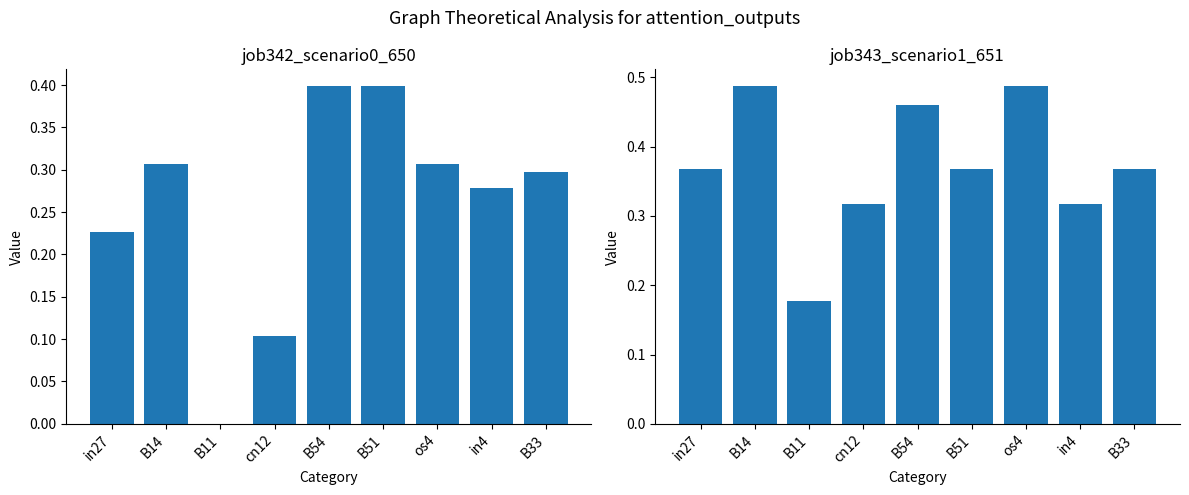

At which category is the sum across all series the highest?

B54